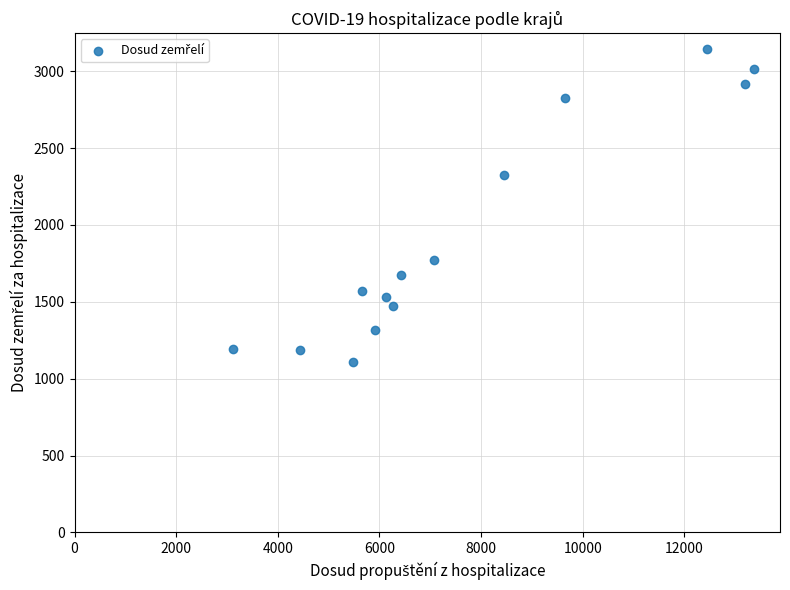

What is the range of Y values (max minus min)?

2040